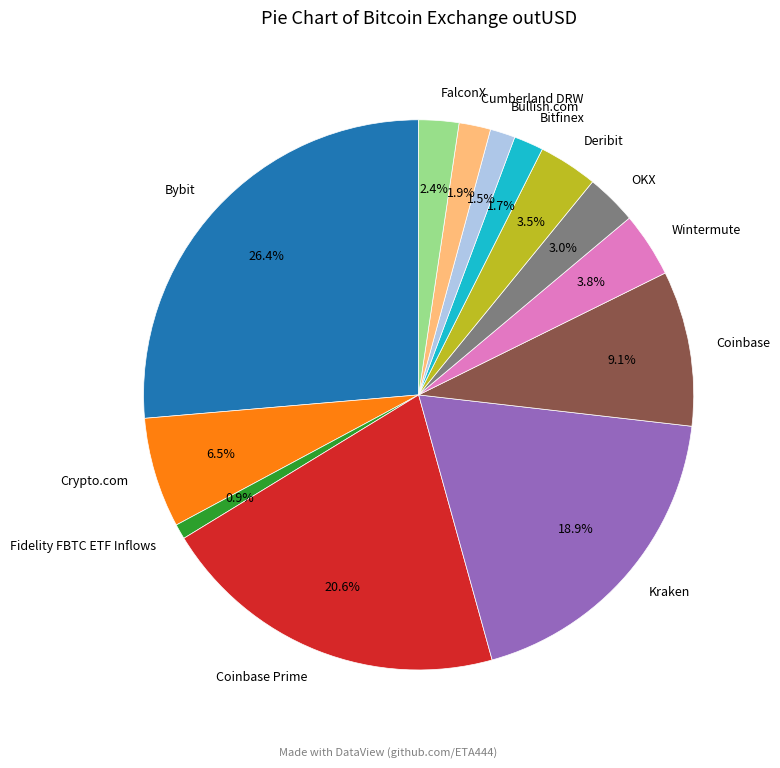

What is the total percentage of Kraken and Bybit?

45.2%